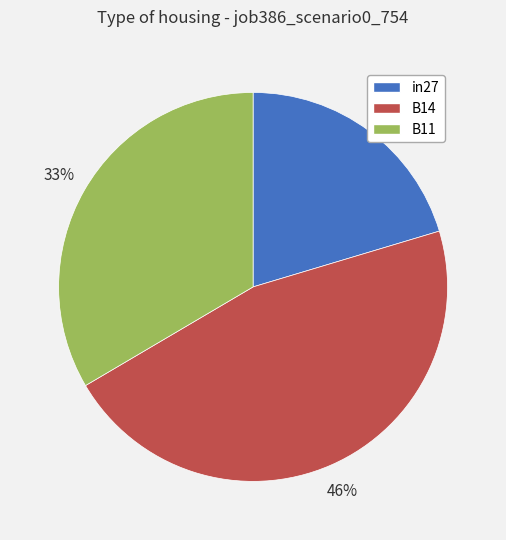

Which has a higher value, B14 or in27?

B14